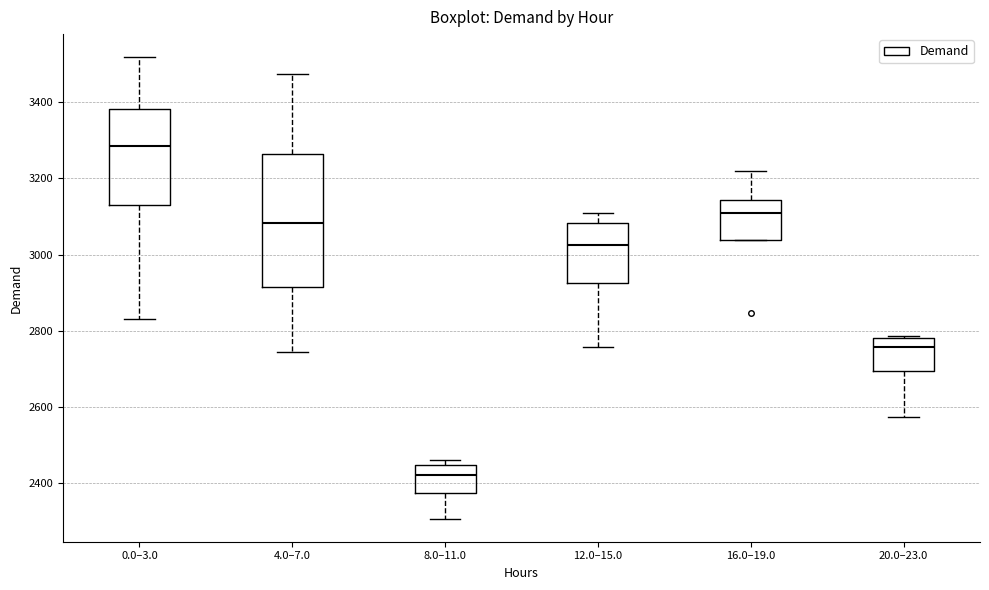

Which box has the highest median line?

0.0–3.0